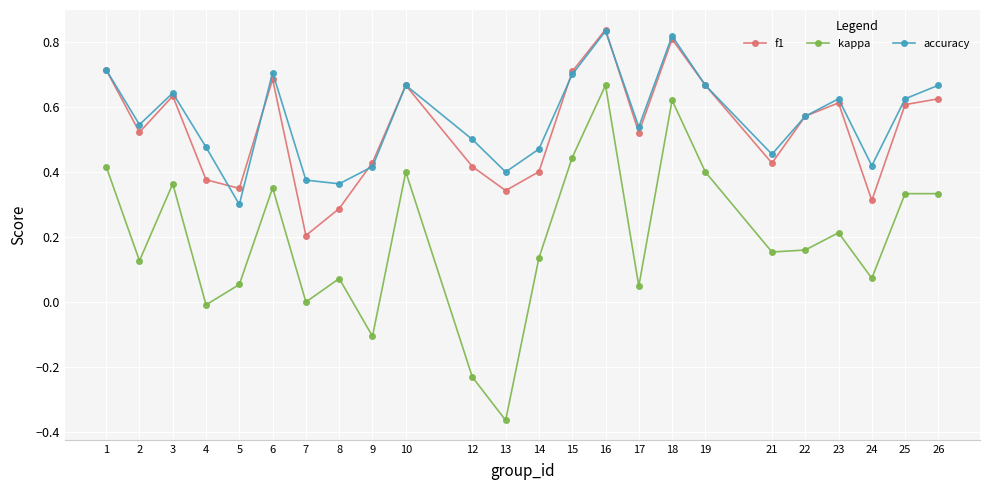

True or false: f1 and kappa cross at least once.

False